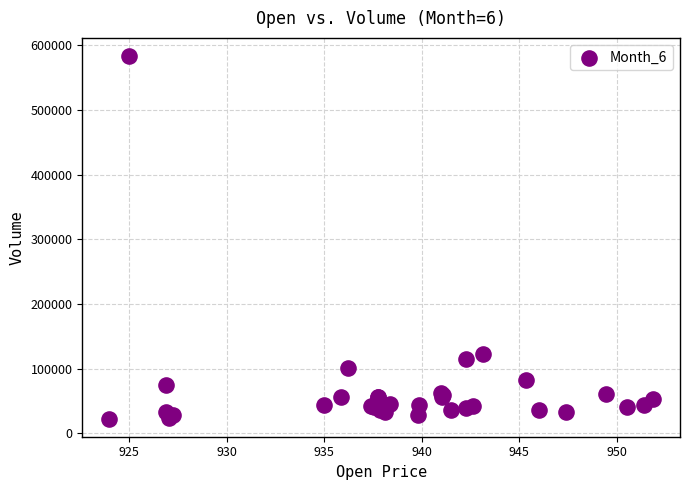

What Y value in the scatter plot is closest to 302948?

122133